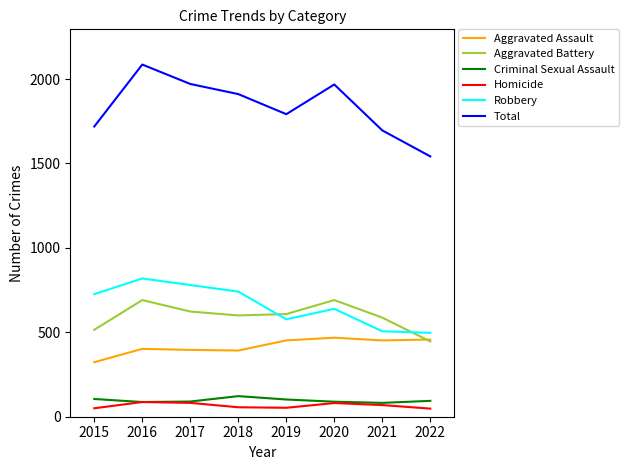

The Total series shows 3151 at 2020. True or false?

False